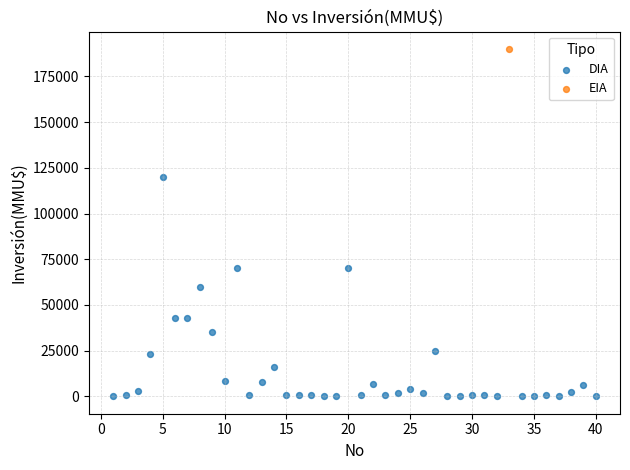

What are all the series names shown in the legend?

DIA, EIA